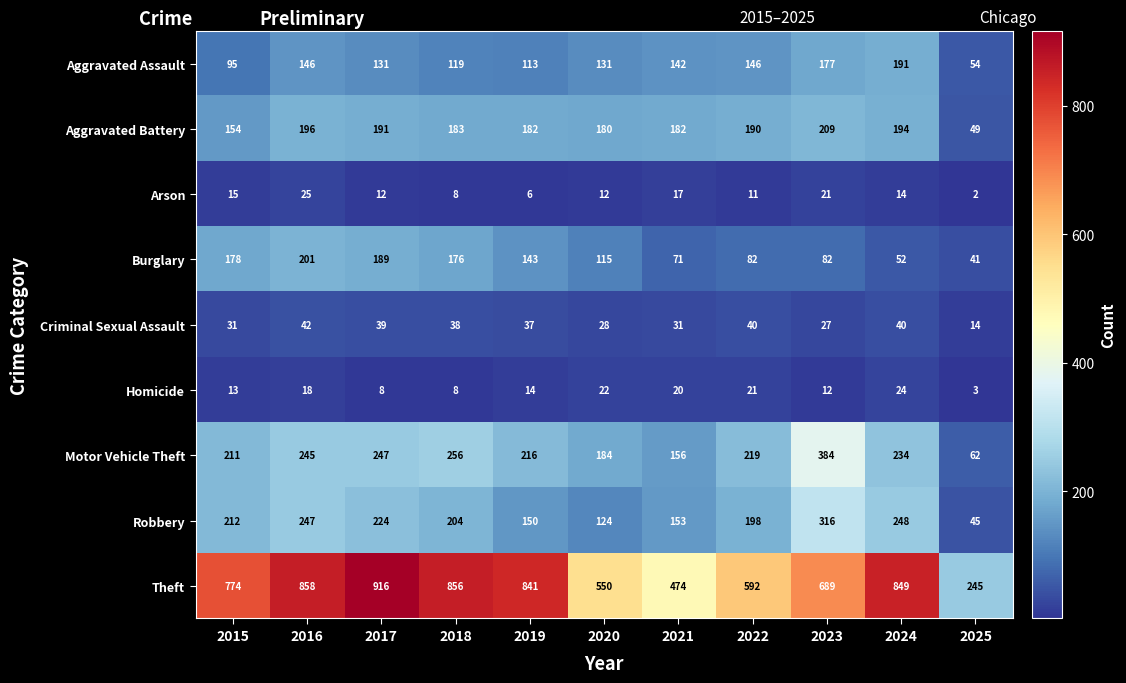

What is the difference between the maximum and second lowest values in the Motor Vehicle Theft series?

228